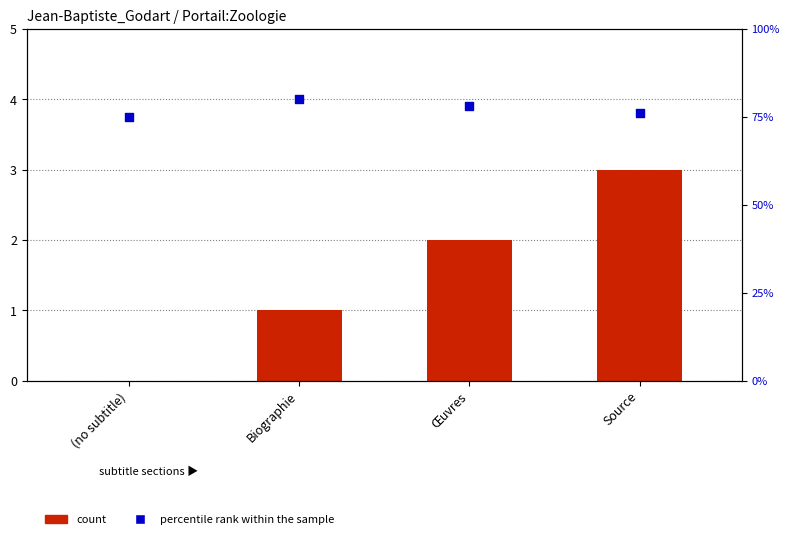

Is the value of count at (no subtitle) greater than the value of percentile rank within the sample at (no subtitle)?

No